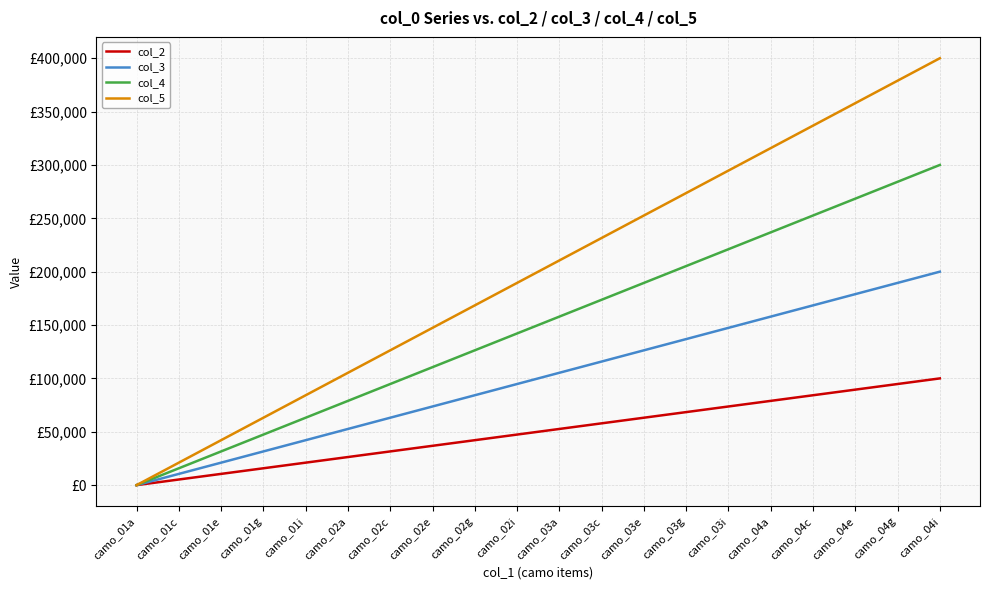

What are all the series names shown in the legend?

col_2, col_3, col_4, col_5